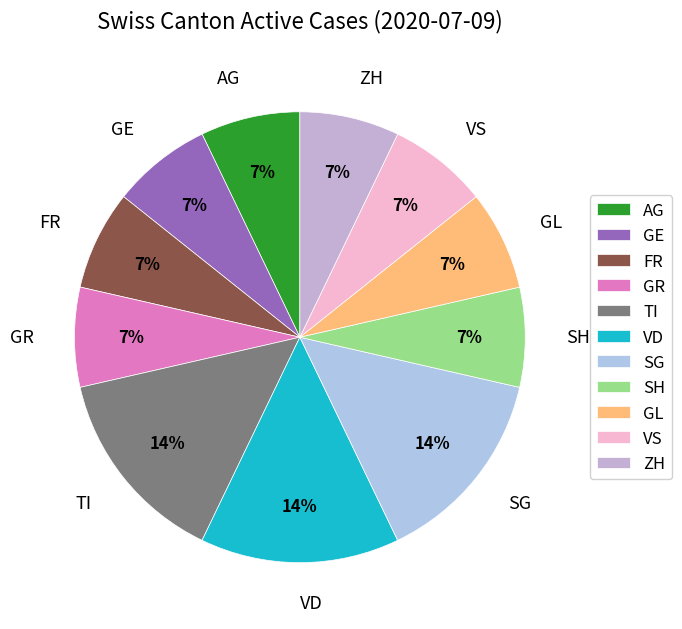

What is the ratio of the value at AG to the value at SH?

1.0